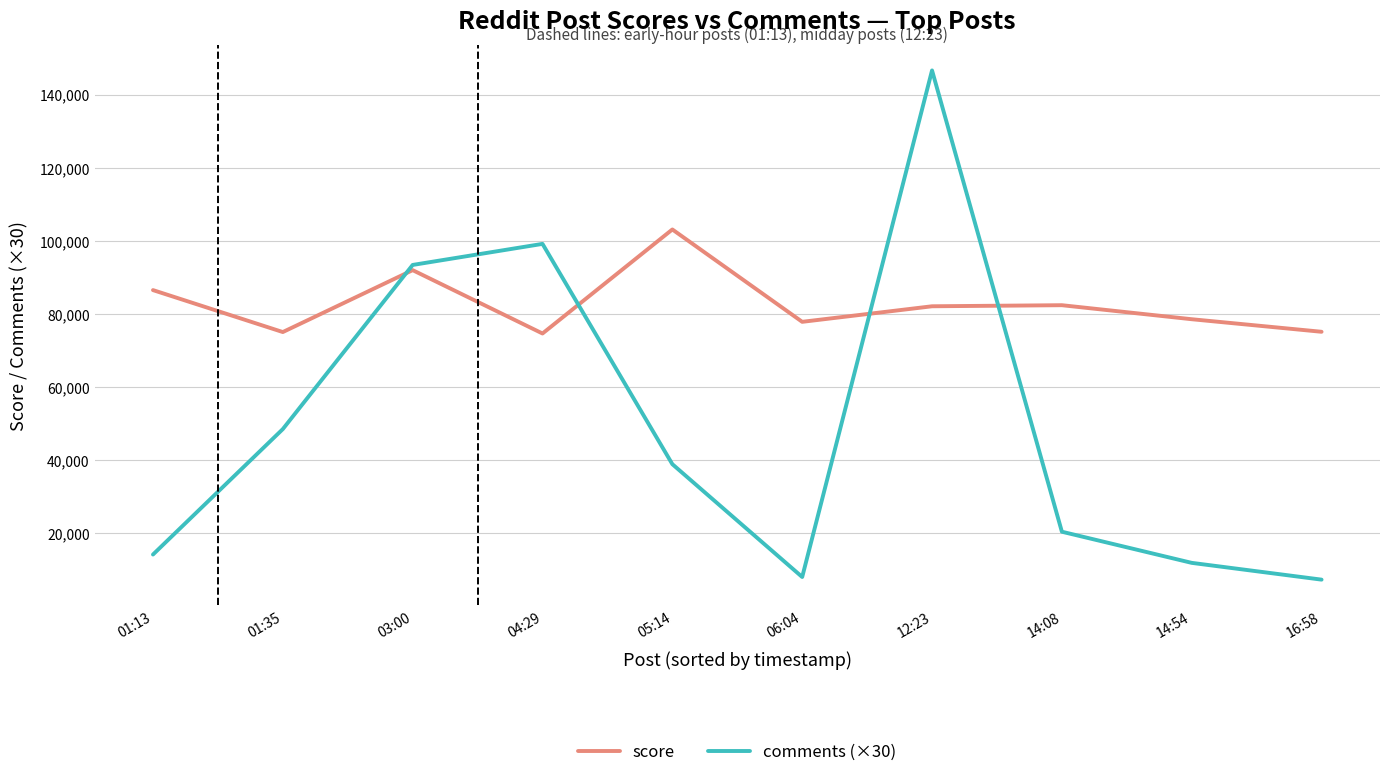

The value of score at 06:04 is 47069. True or false?

False